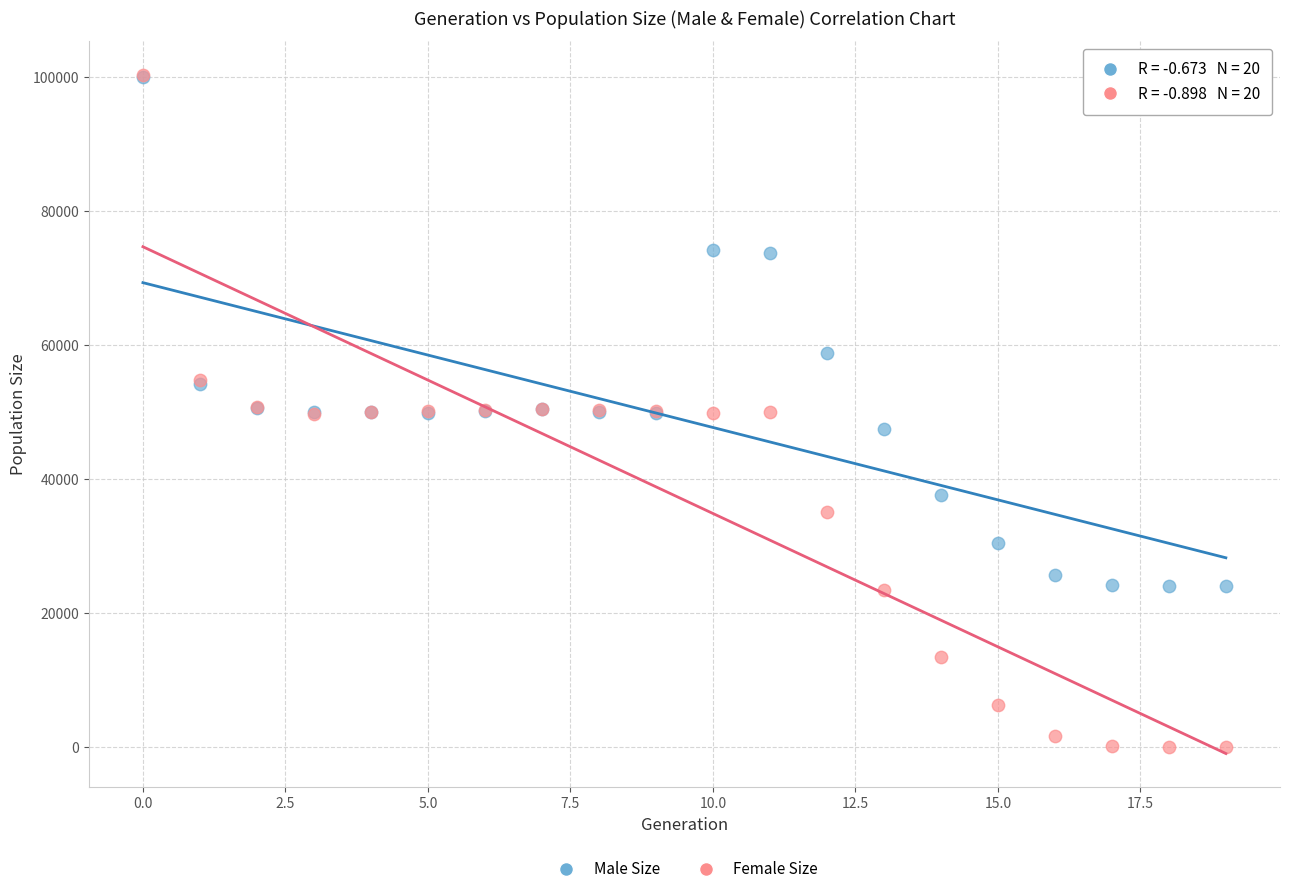

In the Male Size series, what Y value is closest to 62015?

58860